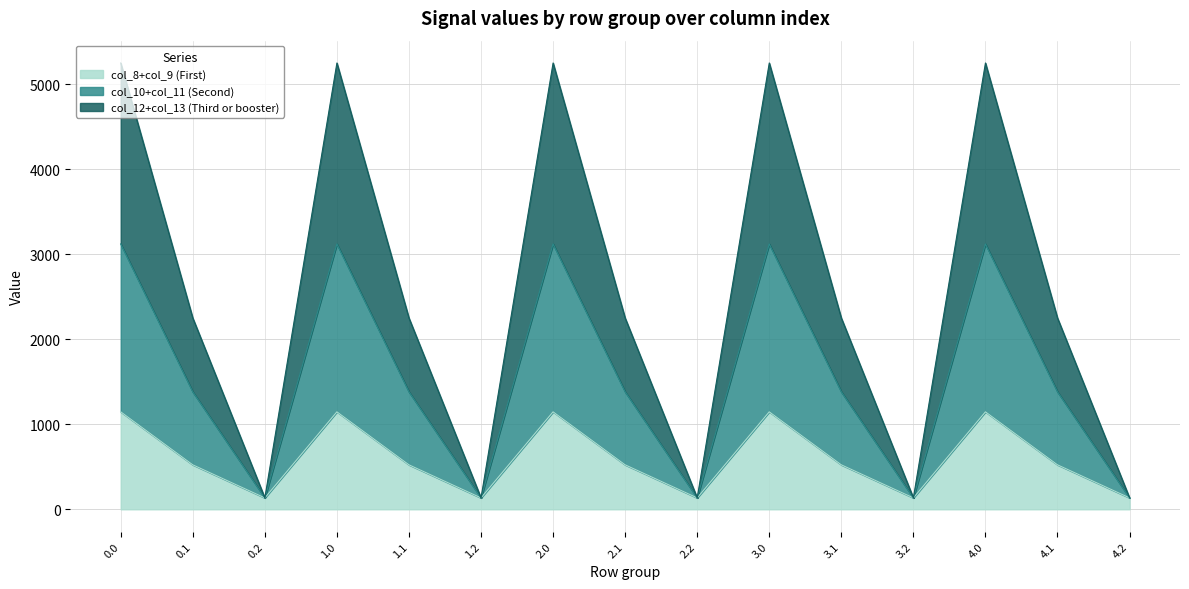

Reading left to right, transcribe all the data shown in this chart.

col_8: 1147.2	523.3	134.2	1147.2	523.3	134.2	1147.2	523.3	134.2	1147.2	523.3	134.2	1147.2	523.3	134.2
col_9: 5253.2	2251.2	134.2	5253.2	2251.2	134.2	5253.2	2251.2	134.2	5253.2	2251.2	134.2	5253.2	2251.2	134.2
col_10: 3123.6	1383.1	134.2	3123.6	1383.1	134.2	3123.6	1383.1	134.2	3123.6	1383.1	134.2	3123.6	1383.1	134.2